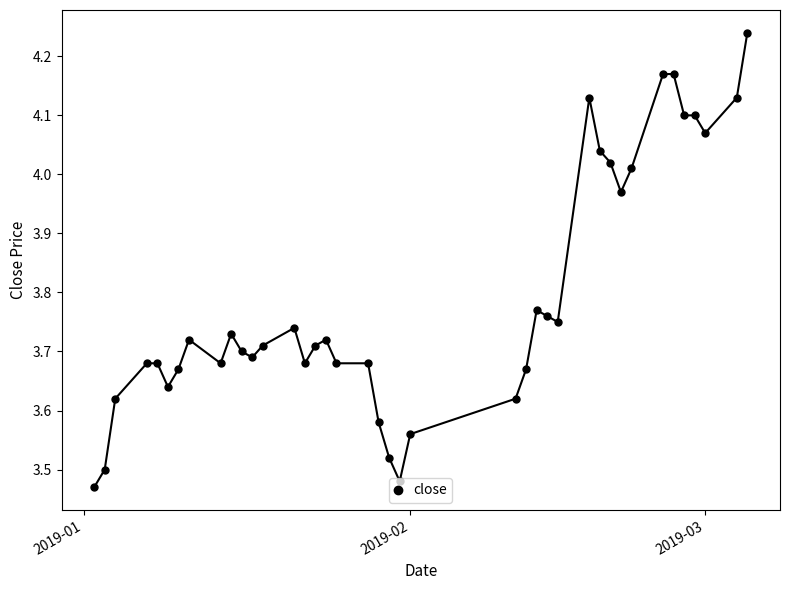

What is the sum of all values?

151.6